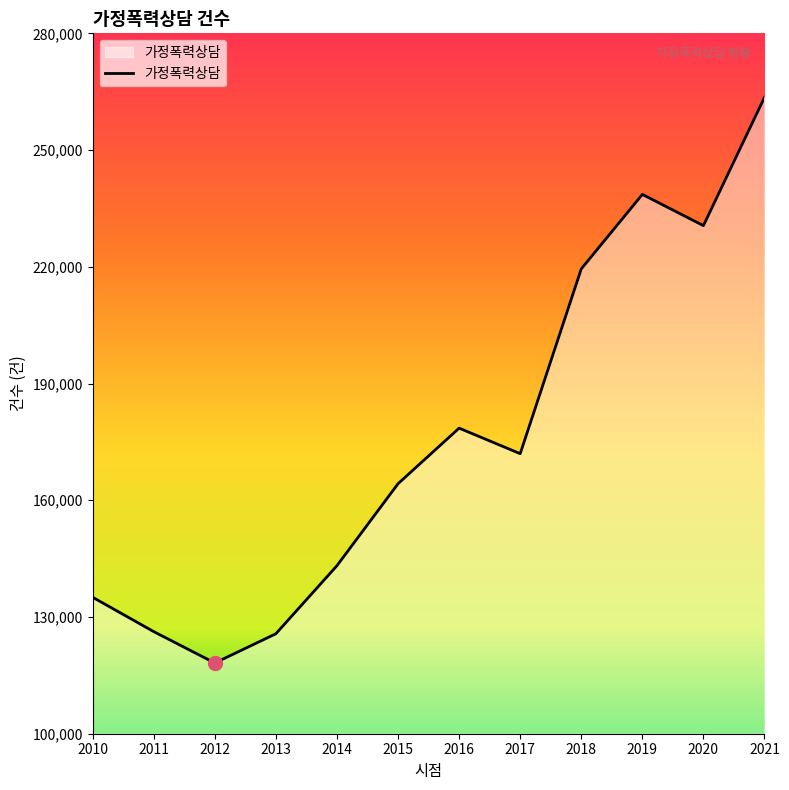

What is the change in value from 2018 to 2021?

+44097